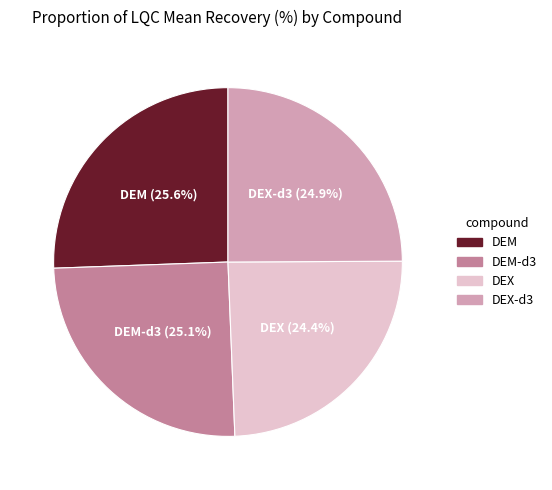

Is there any slice that represents more than half of the pie?

No